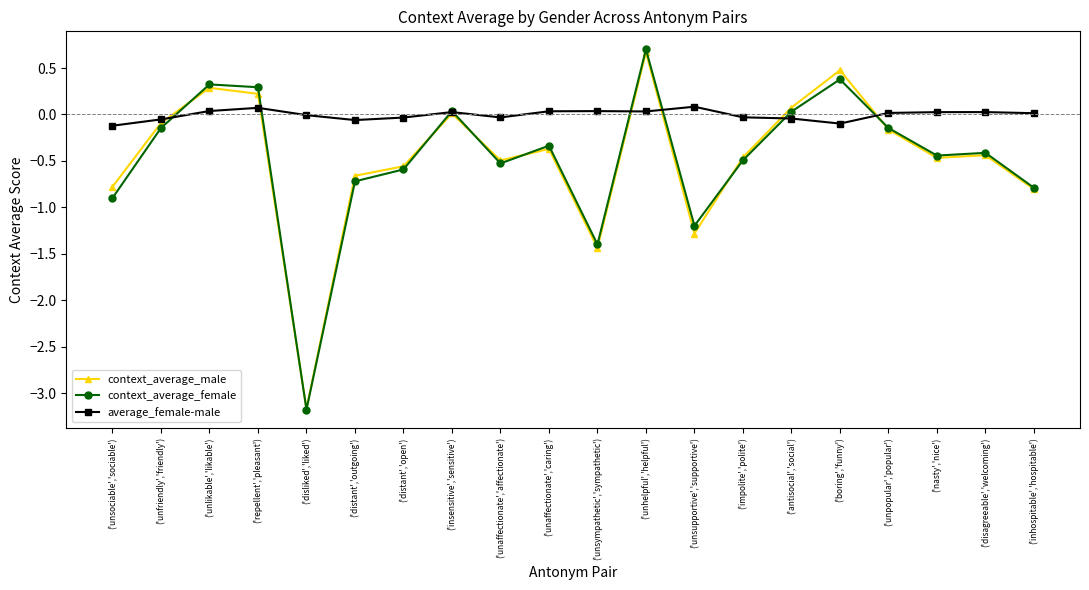

Where is the first local minimum for context_average_male?

('disliked','liked')